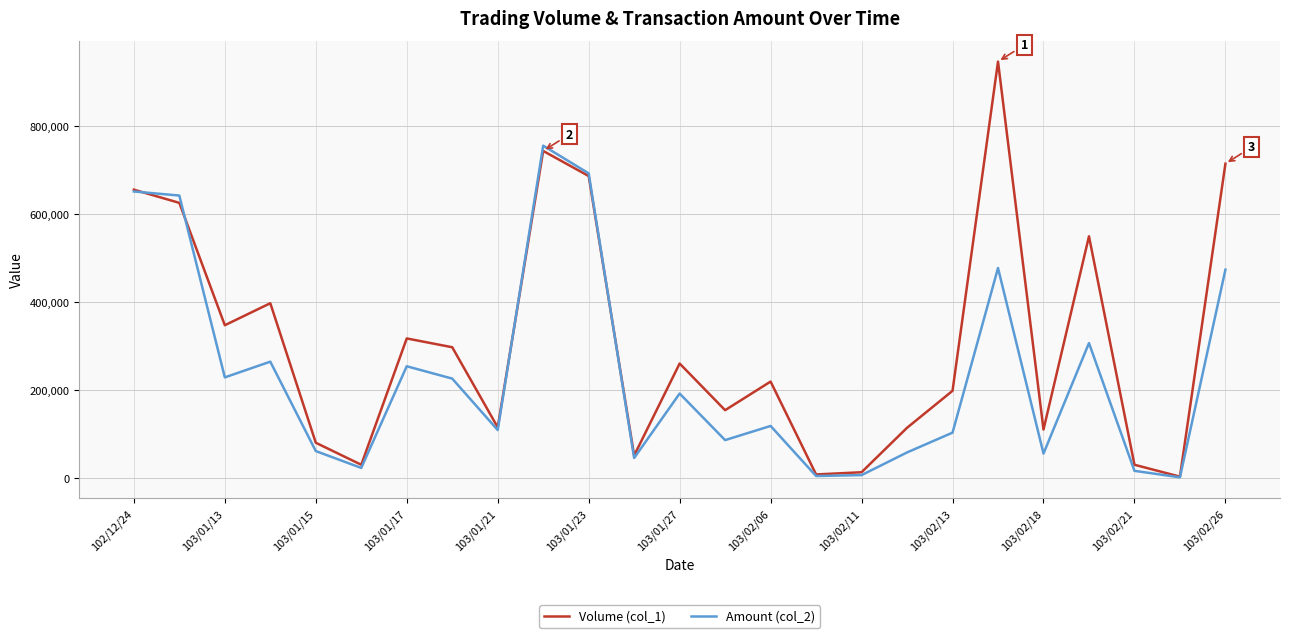

Rank the series by their average value, from highest to lowest.

Volume (col_1), Amount (col_2)